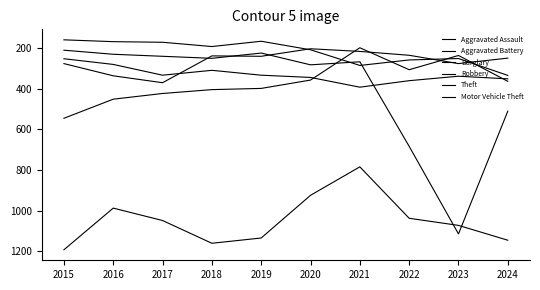

Count the number of data series in this chart.

6